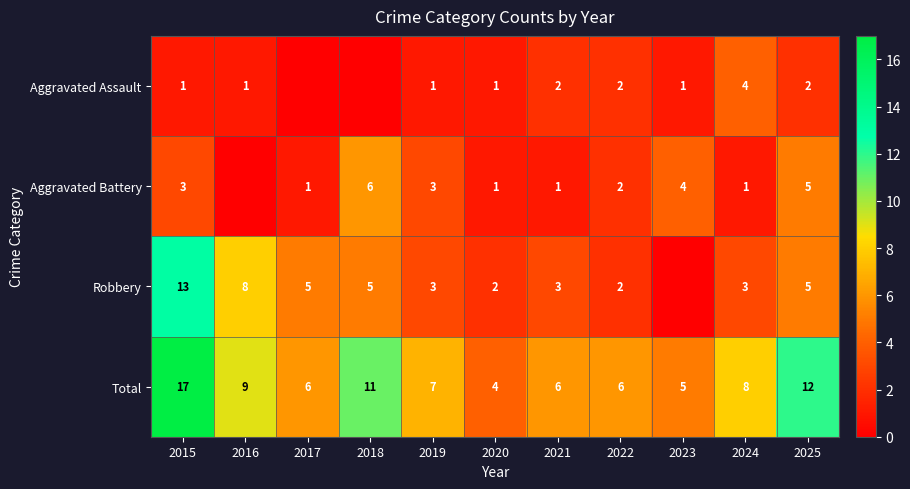

What is the difference between the maximum and minimum values in the Aggravated Battery series?

6